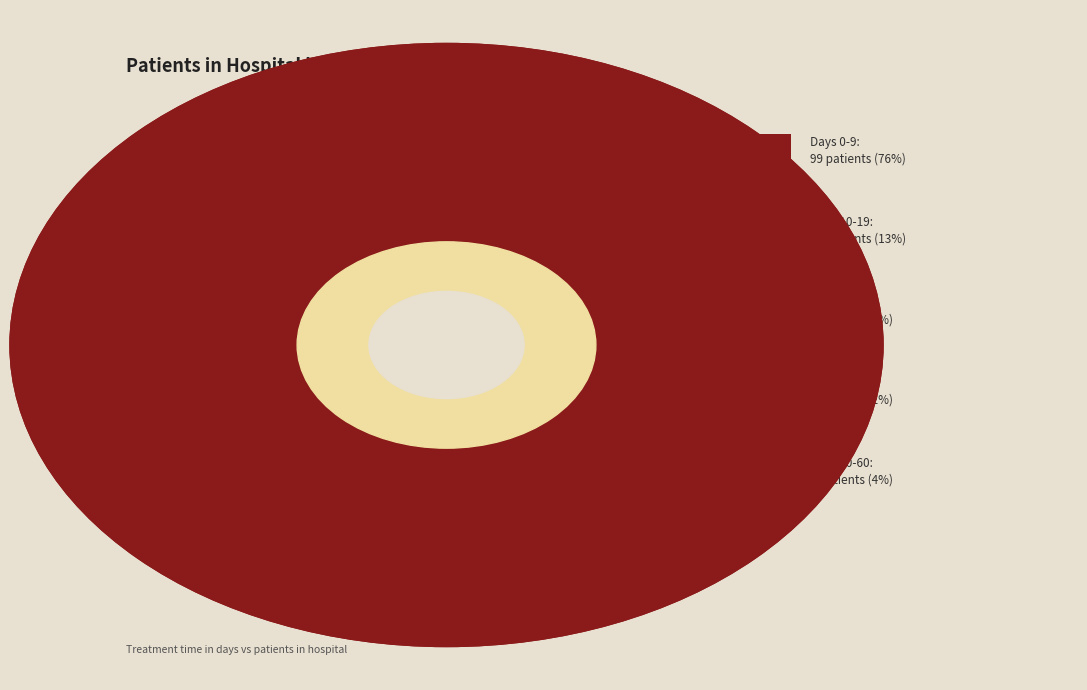

Which has a higher value, Days 30-39 or Days 0-9?

Days 0-9